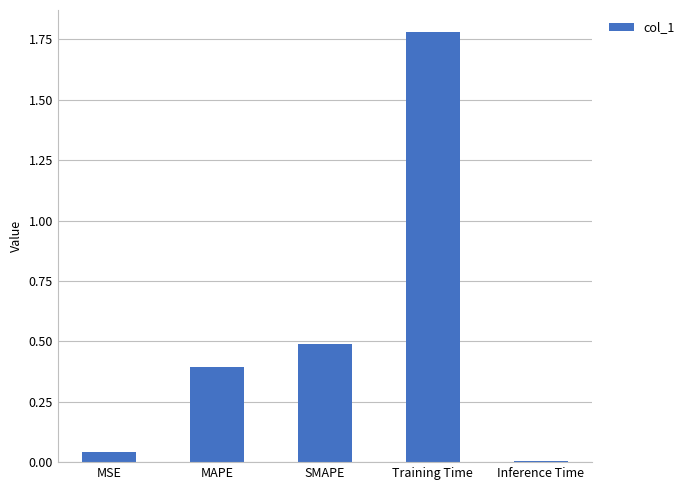

What is the greatest value displayed?

1.8